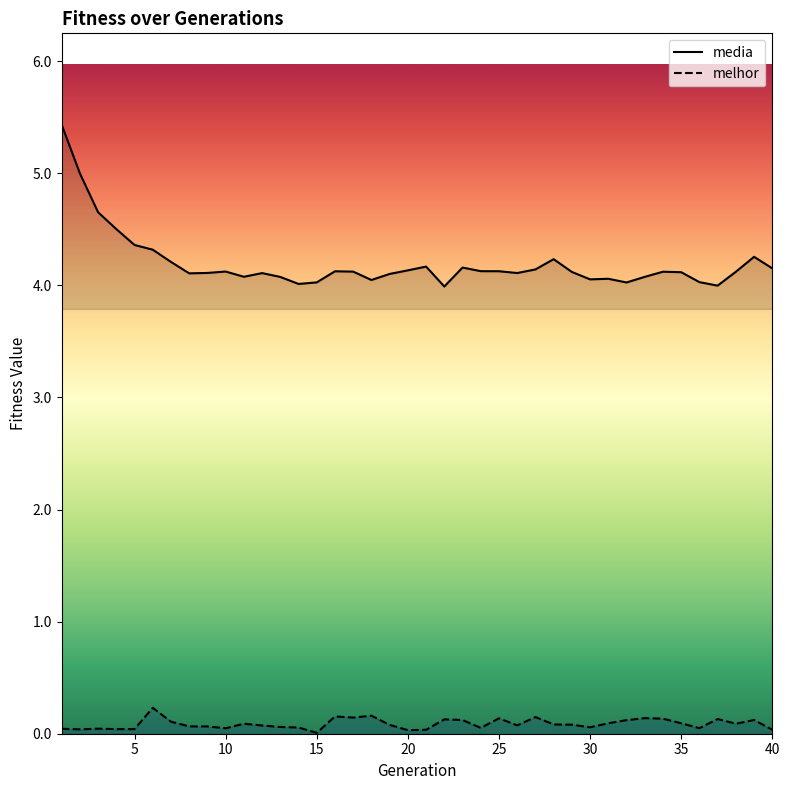

What is the maximum value shown in the chart?

5.4